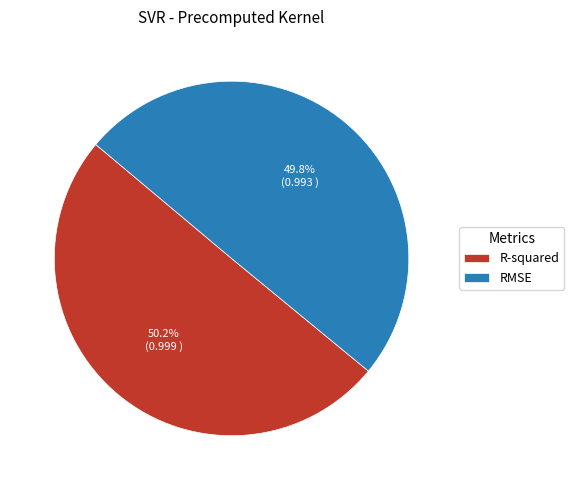

How many segments does this pie chart have?

2